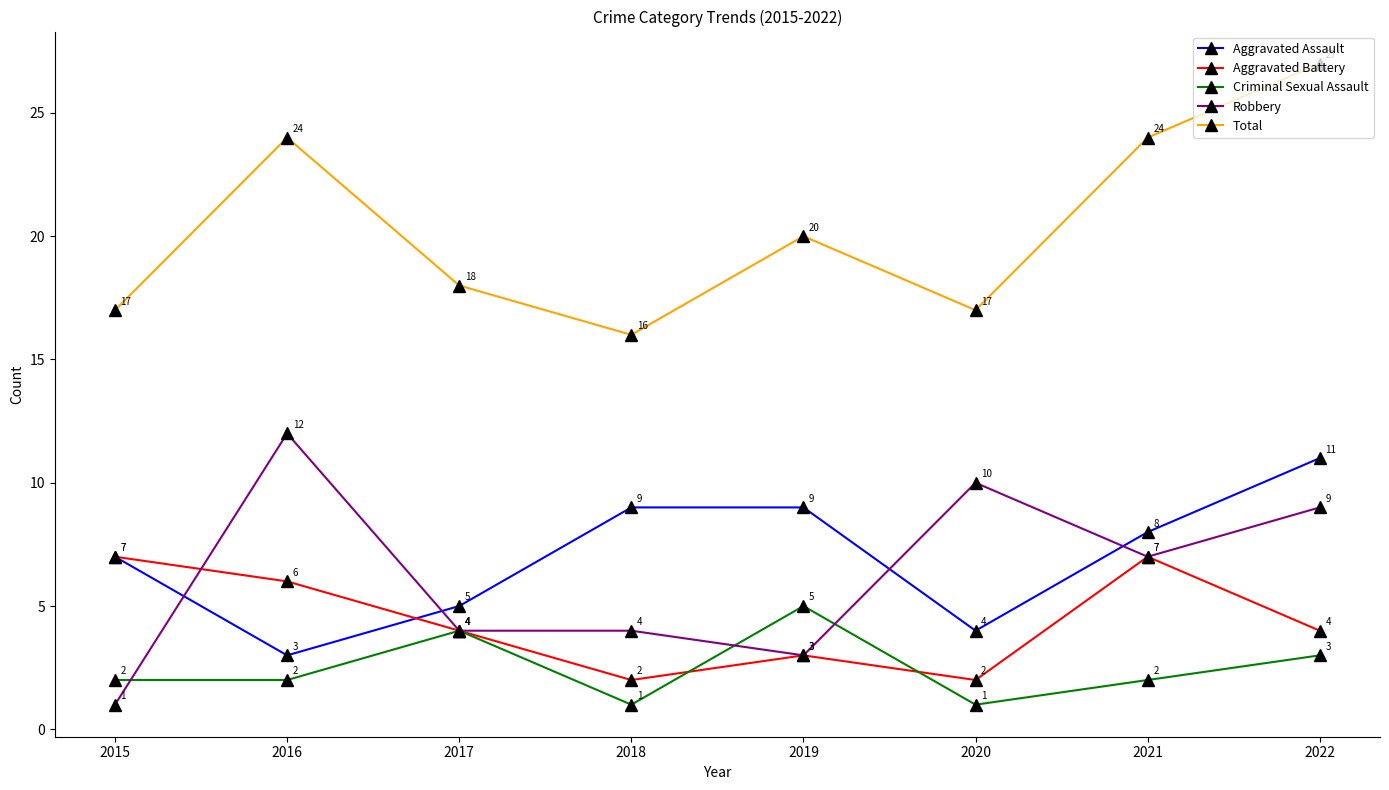

True or false: Criminal Sexual Assault has a value of 2 at 2021.

True